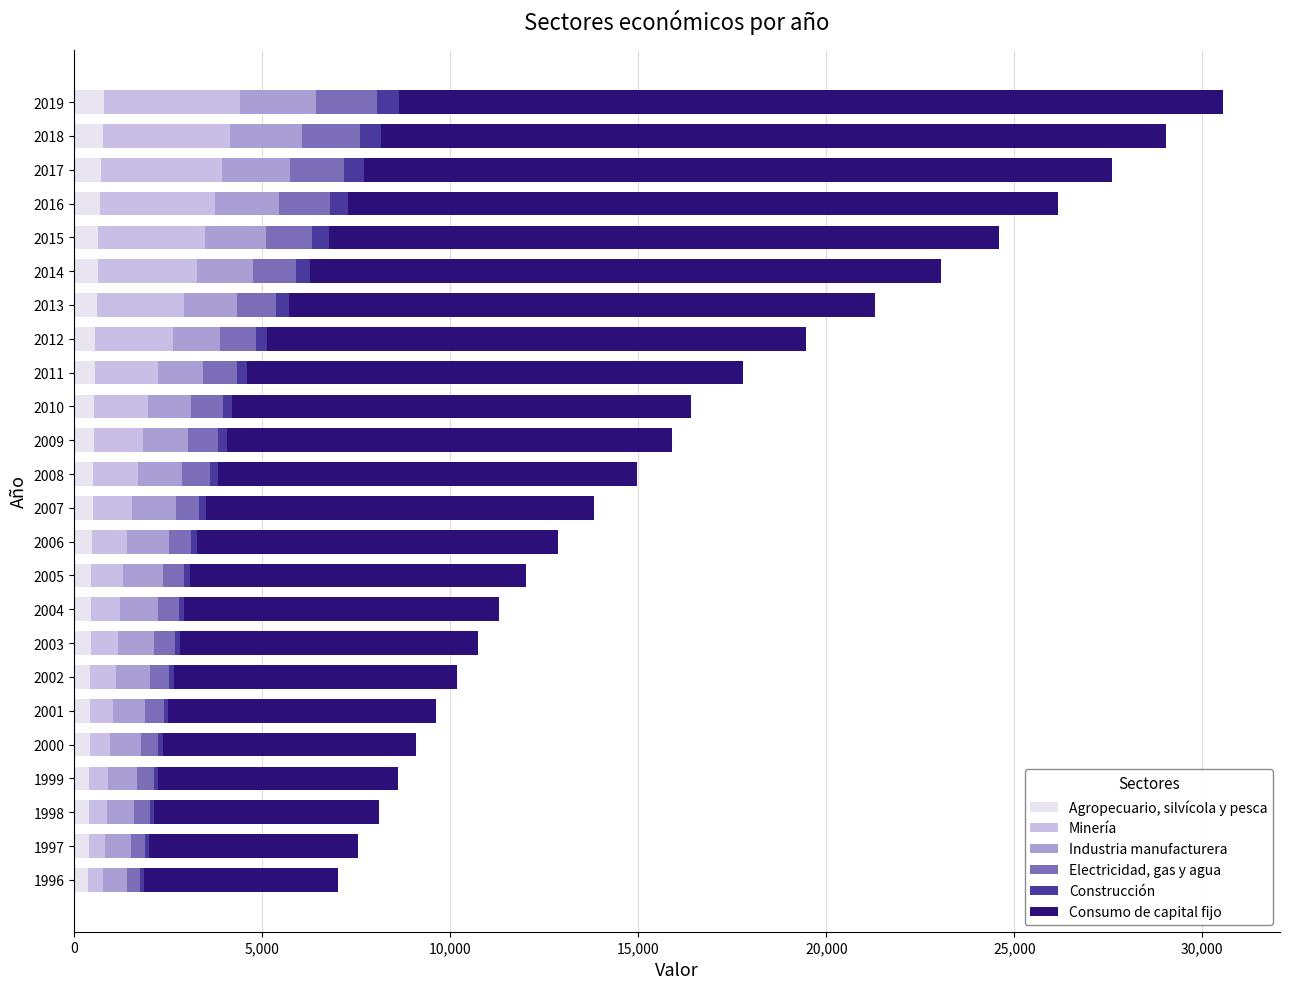

The Agropecuario, silvícola y pesca series shows 803 at 2019. True or false?

True